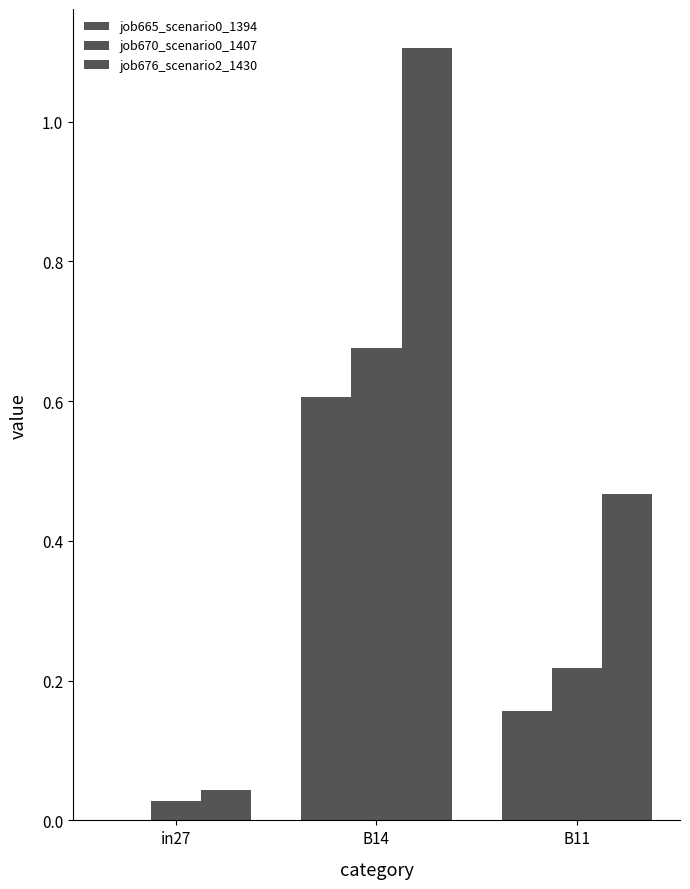

Are the bars grouped side by side (vs. stacked)?

Yes